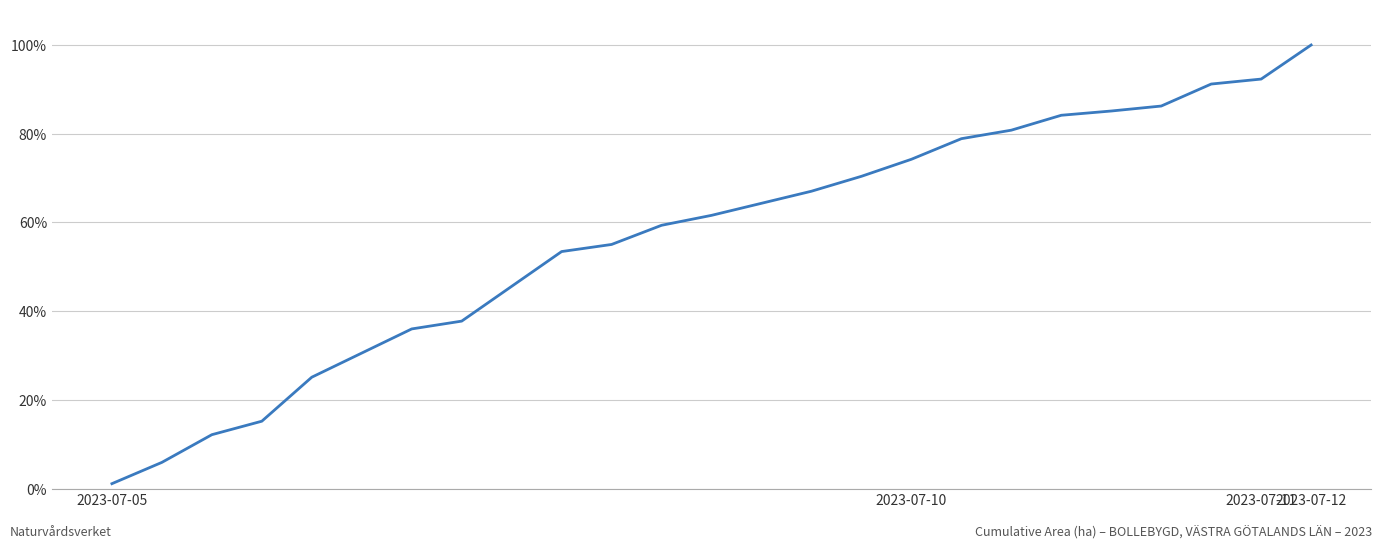

What is the greatest value displayed?

100.0